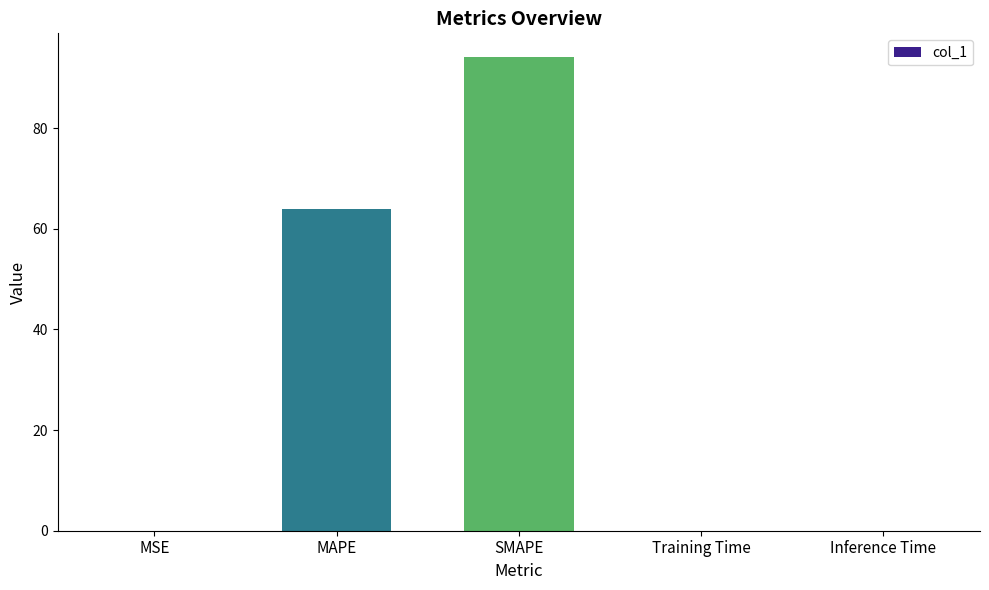

Is it true that the value at MAPE is 86.0?

False